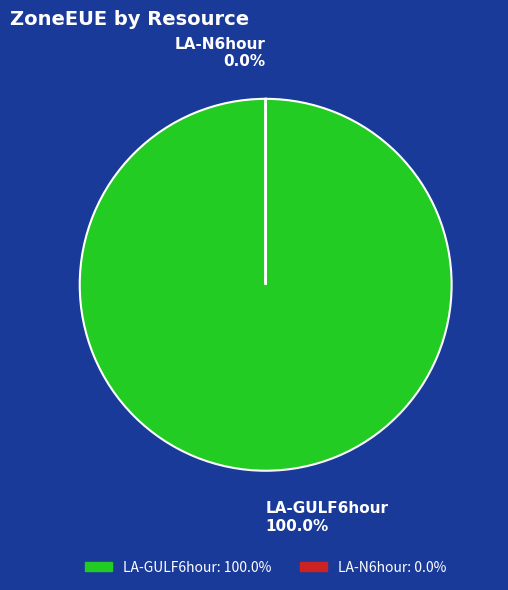

Is the sum of LA-GULF6hour and LA-N6hour greater than half?

Yes